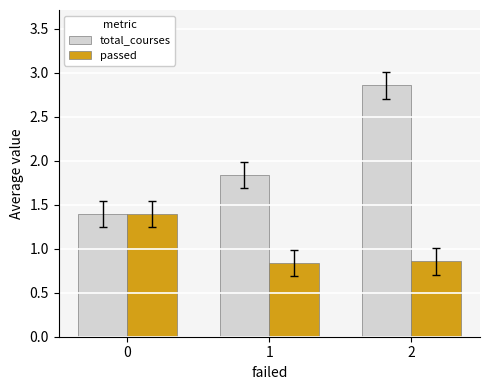

What is the spread (max minus min) of values at 2?

2.0